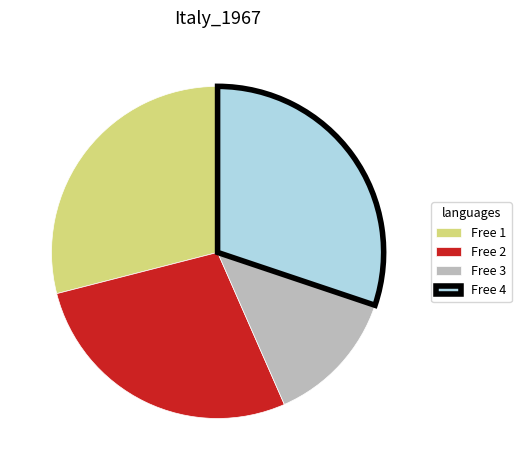

How many segments does this pie chart have?

4